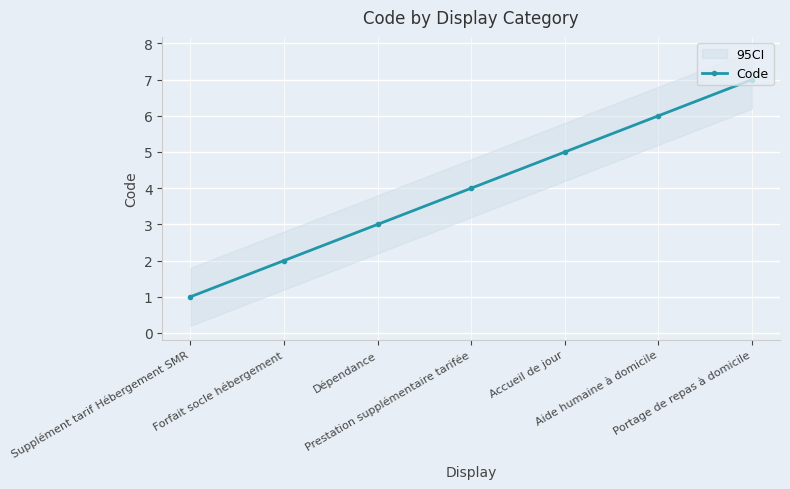

Rank the categories by value from lowest to highest.

Supplément tarif Hébergement SMR, Forfait socle hébergement, Dépendance, Prestation supplémentaire tarifée, Accueil de jour, Aide humaine à domicile, Portage de repas à domicile